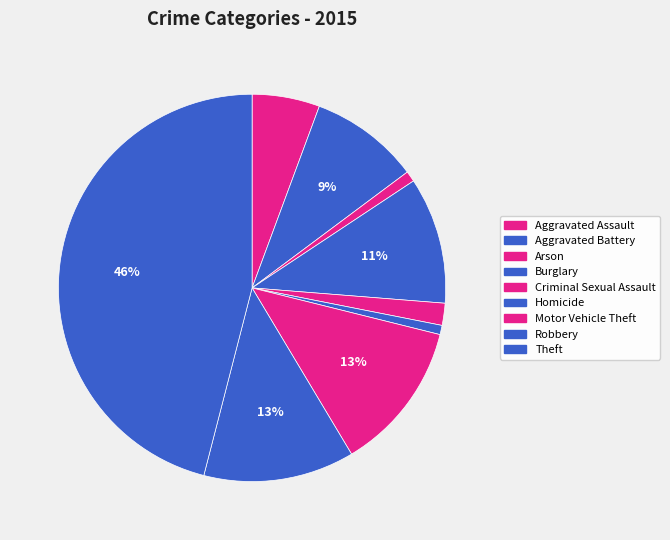

Rank the categories by value from lowest to highest.

Homicide, Arson, Criminal Sexual Assault, Aggravated Assault, Aggravated Battery, Burglary, Motor Vehicle Theft, Robbery, Theft